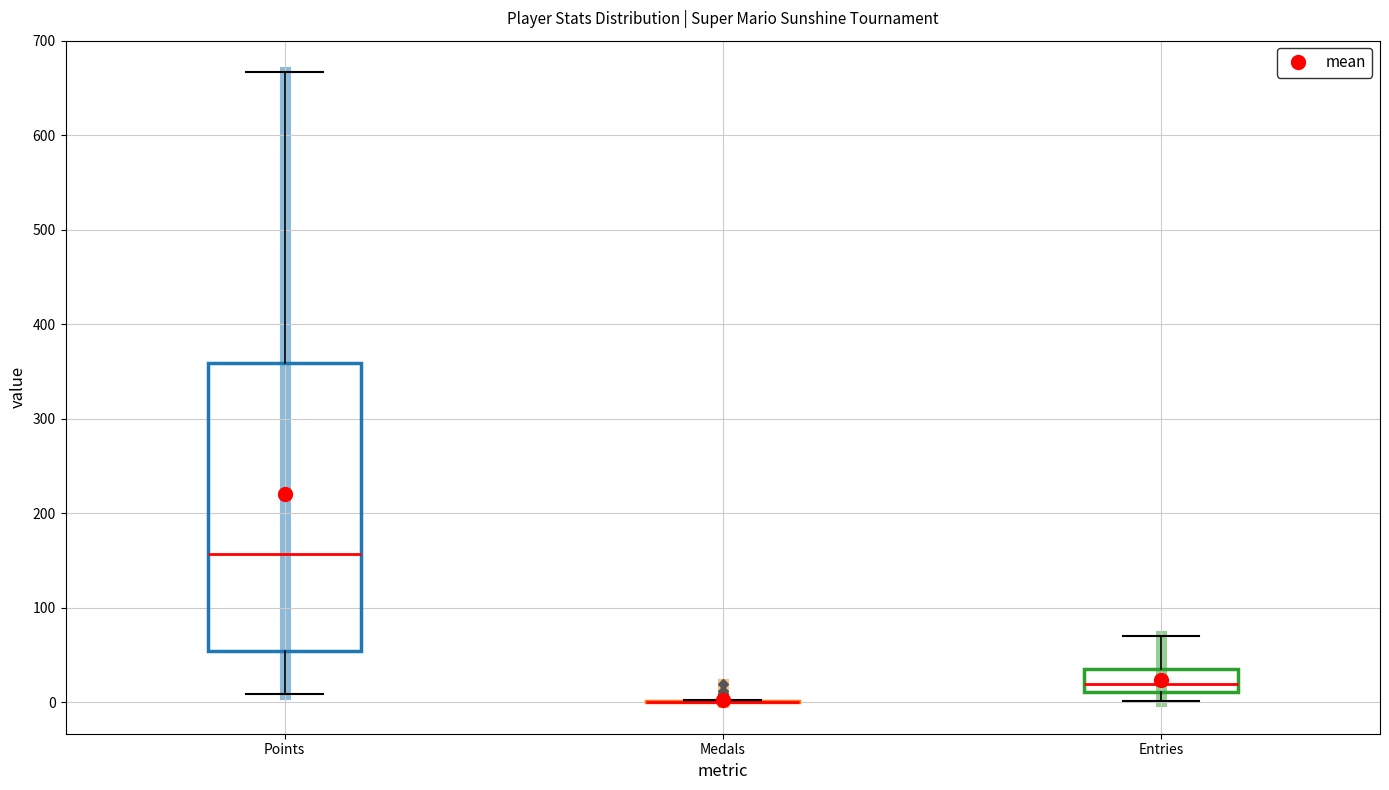

Reading left to right, transcribe this box plot: for each box, give where its median line is, the range the box spans, and where its two whiskers end, as read against the y-axis. The values are not printed on the chart, so give them approximately, as read against the axis.

Points: median 160, box 50 to 360, whiskers 10 to 670
Medals: box collapsed to a line at 0, whiskers 0 to 0
Entries: median 20, box 10 to 40, whiskers 0 to 70